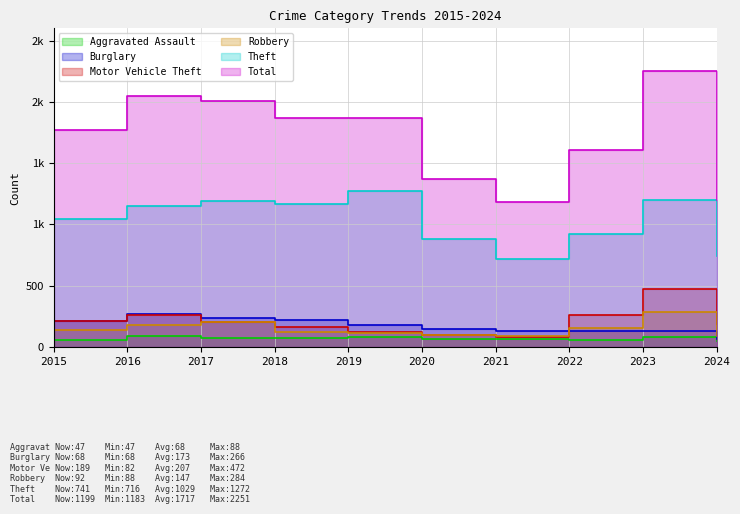

How many lines are shown in the chart?

6